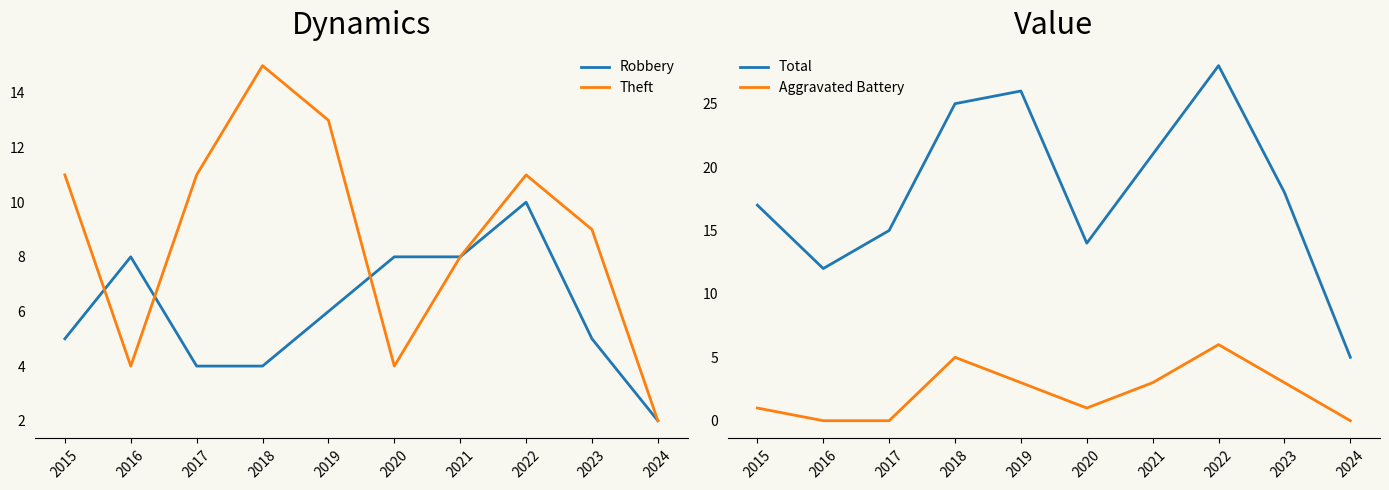

True or false: Theft and Aggravated Battery cross at least once.

False